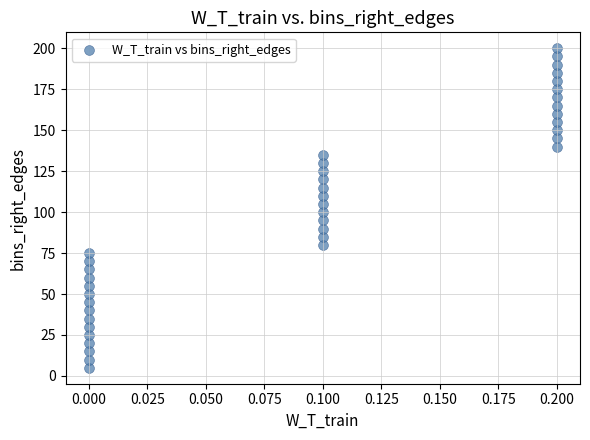

What is the range of Y values (max minus min)?

195